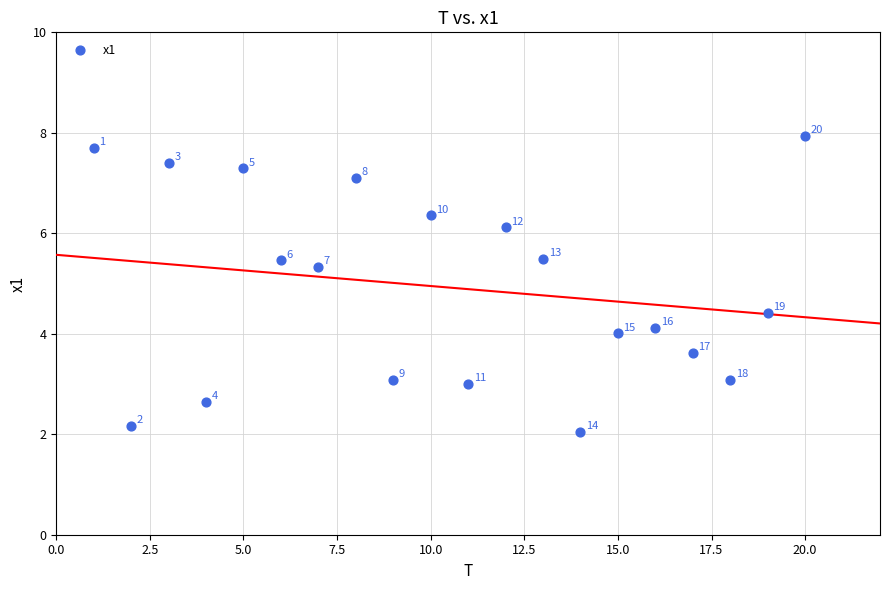

What is the range of Y values (max minus min)?

5.9